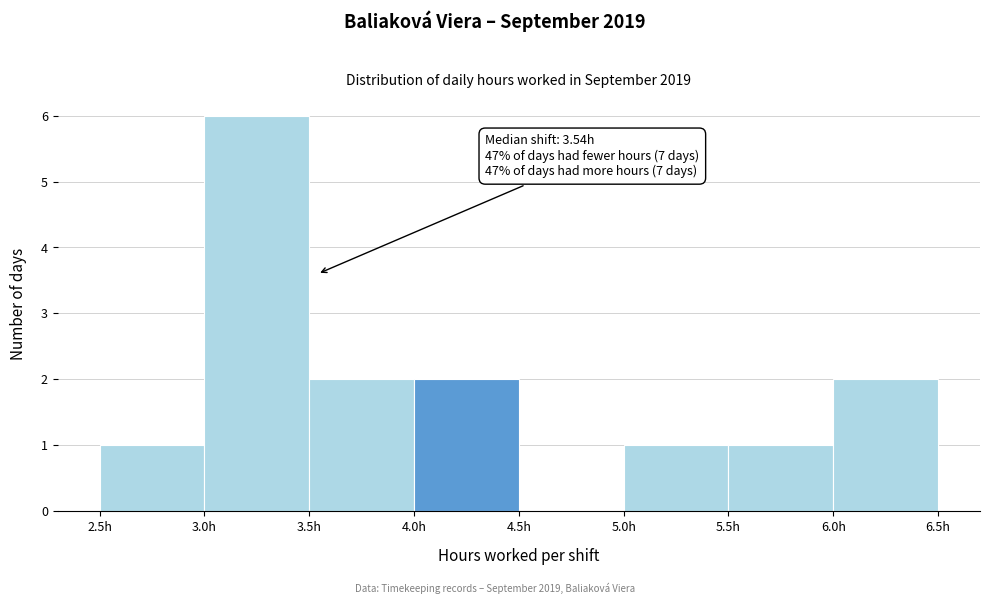

Over which range of the x-axis is the bar tallest?

3.0 to 3.5